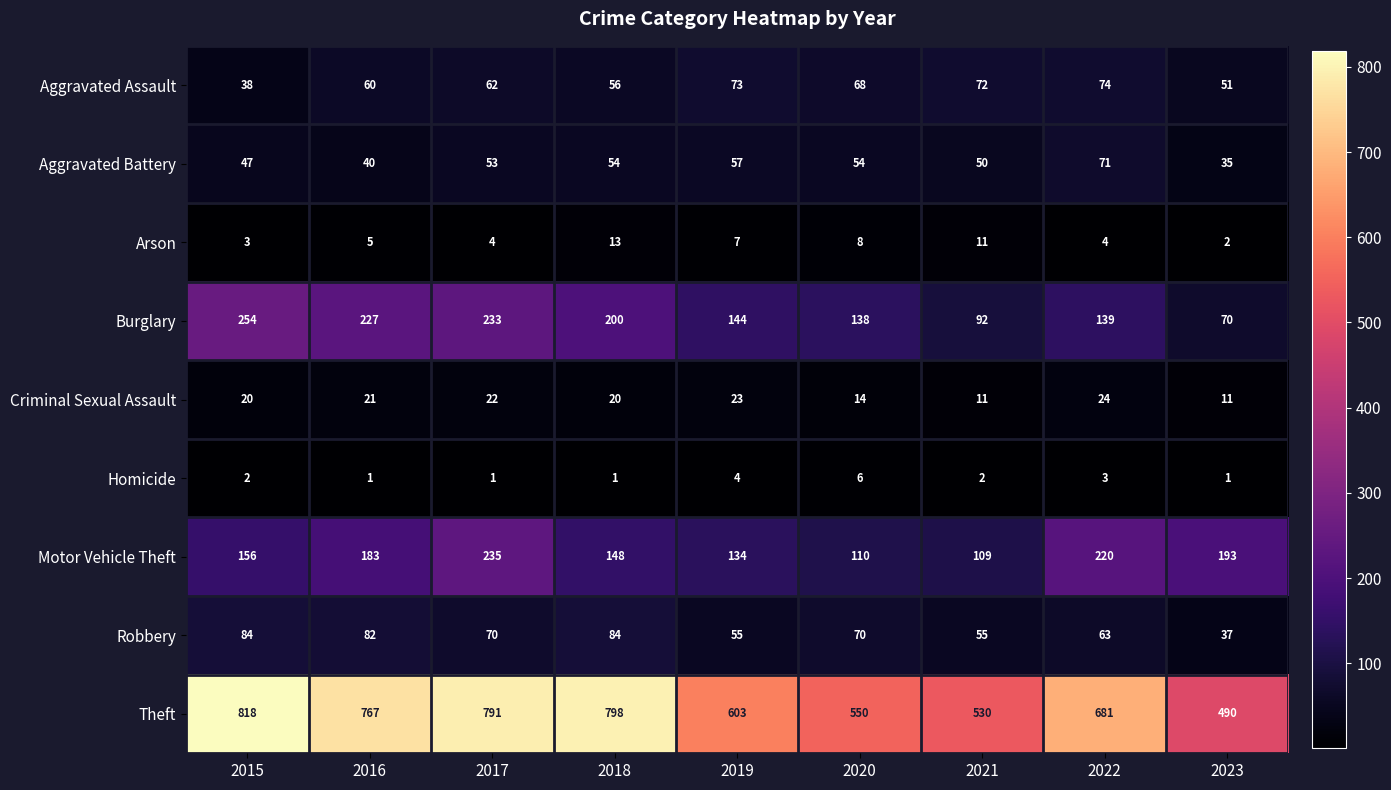

At 2017, list the series in order from smallest to largest.

Homicide, Arson, Criminal Sexual Assault, Aggravated Battery, Aggravated Assault, Robbery, Burglary, Motor Vehicle Theft, Theft